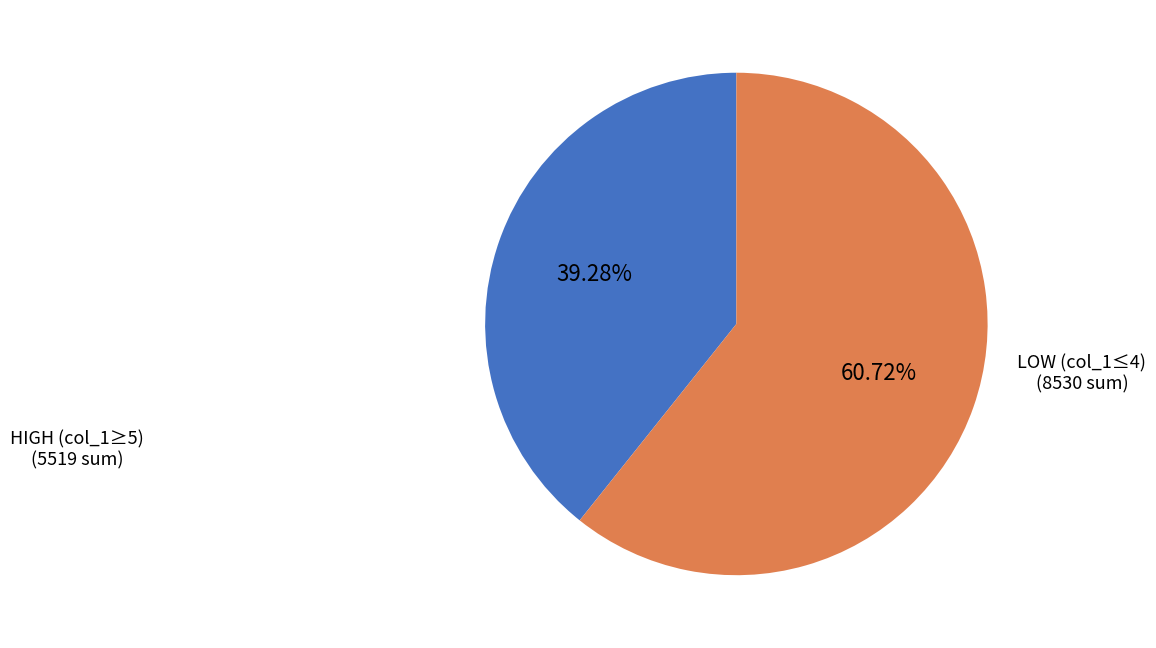

Is there any slice that represents more than half of the pie?

Yes